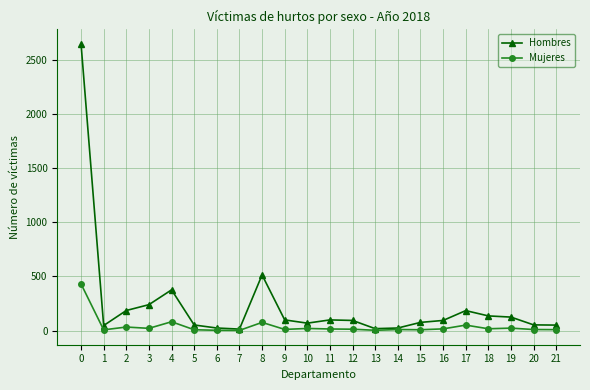

Which series has the largest total across all categories?

Hombres